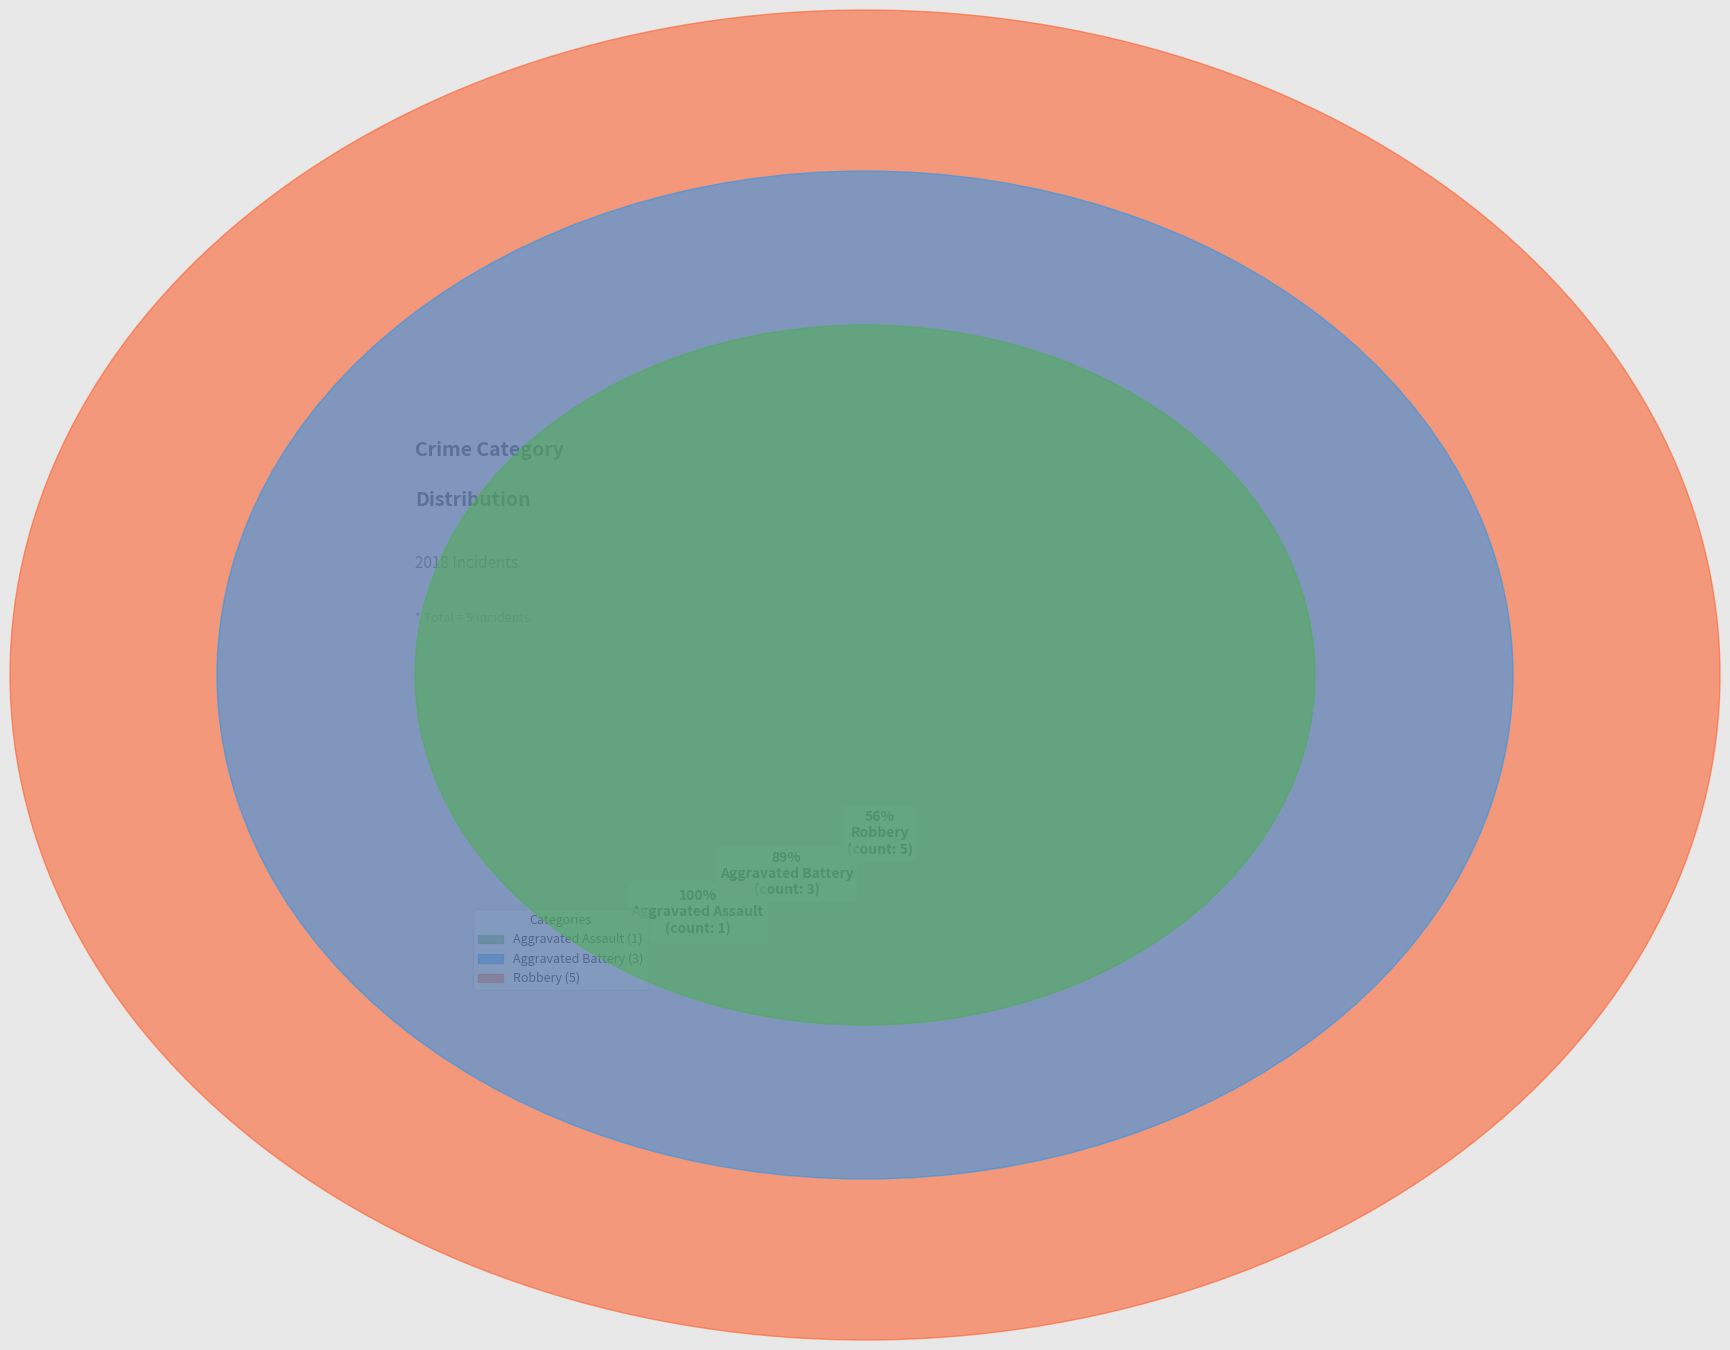

Is it true that Criminal Sexual Assault is 1% of the pie?

False